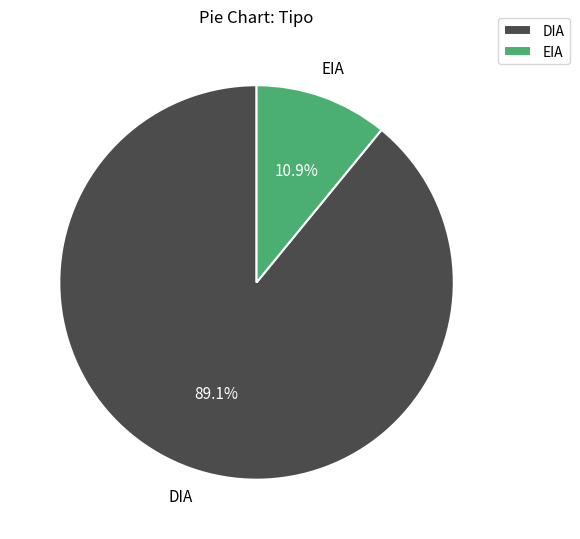

Is DIA the majority of the pie?

Yes